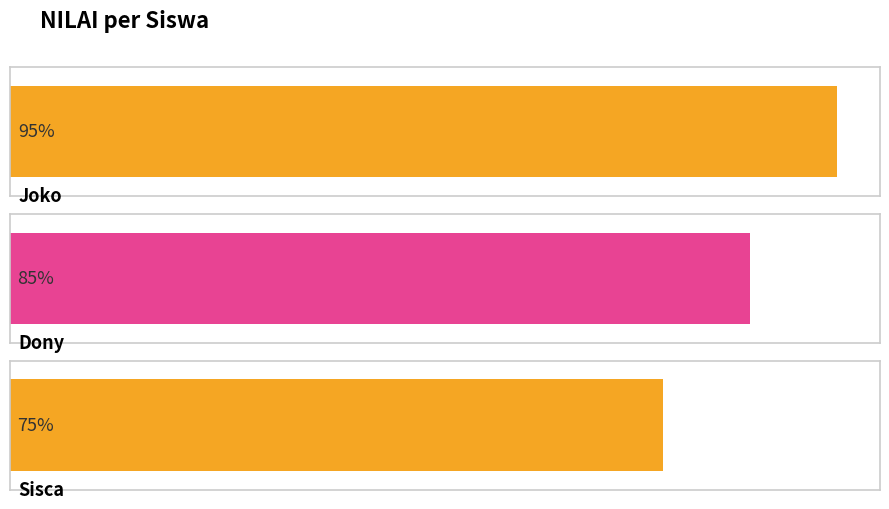

What is the average value?

85